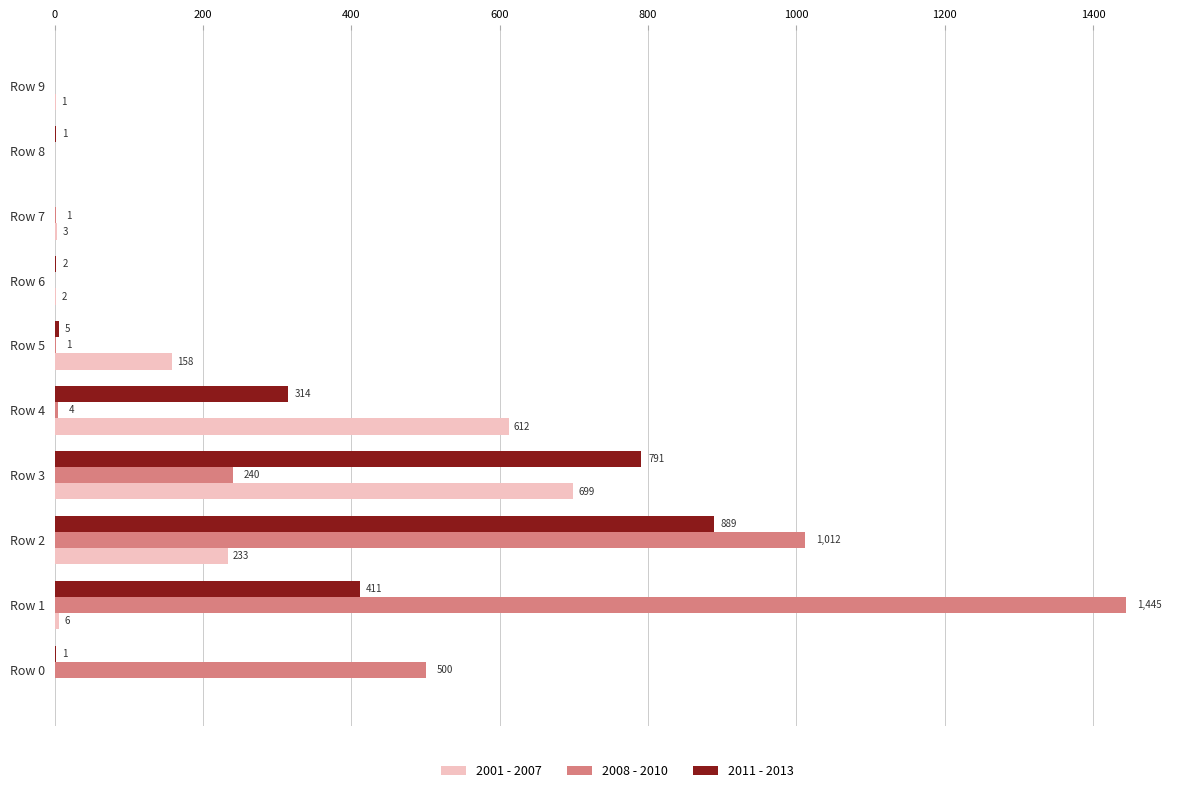

At which label is 2008 - 2010 closest to 722?

Row 0